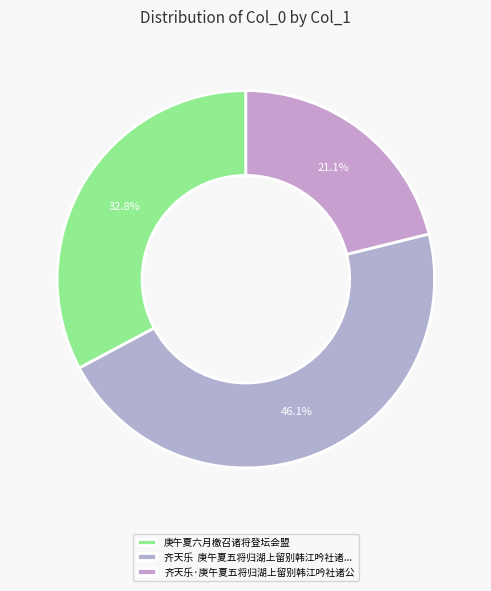

Rank the categories by value from highest to lowest.

齐天乐  庚午夏五将归湖上留别韩江吟社诸公, 庚午夏六月檄召诸将登坛会盟, 齐天乐·庚午夏五将归湖上留别韩江吟社诸公